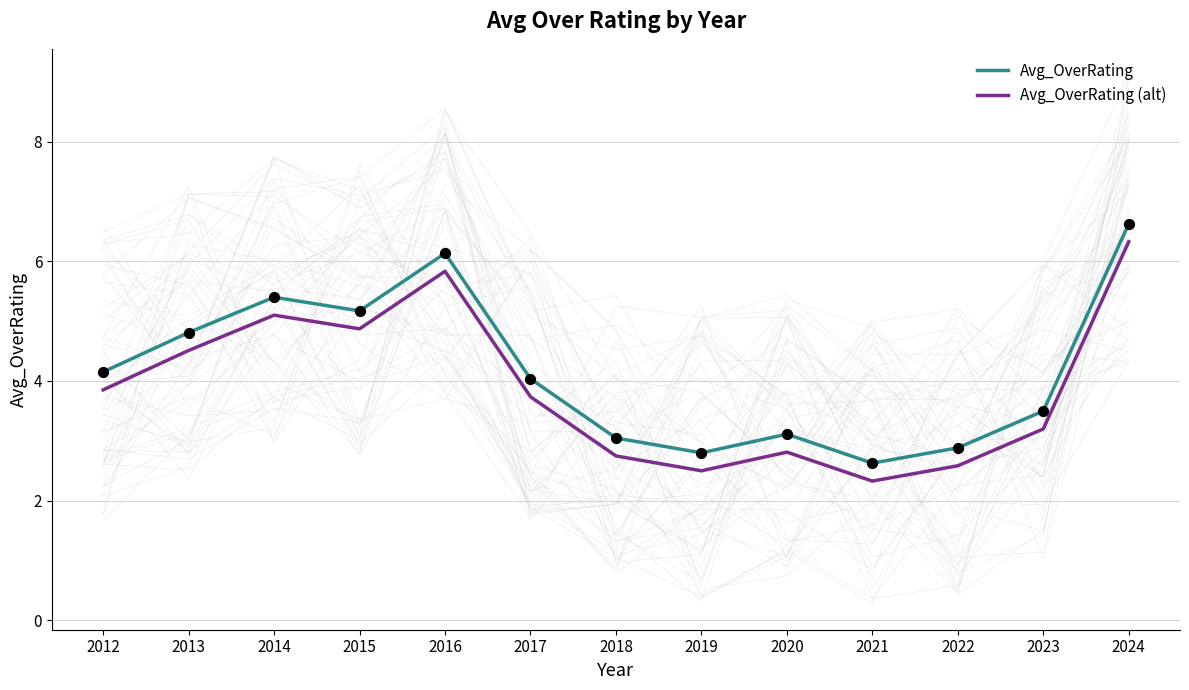

Is the value of Avg_OverRating (alt) at 2018 greater than the value of Avg_OverRating at 2022?

No